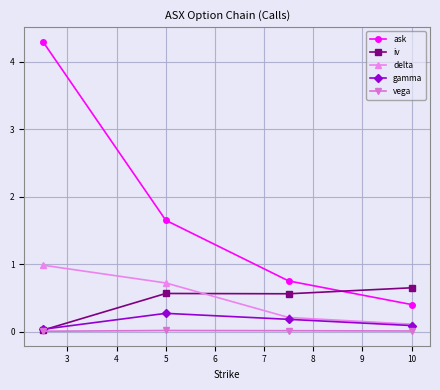

In iv, how many points are lower than both neighbors (excluding endpoints)?

1